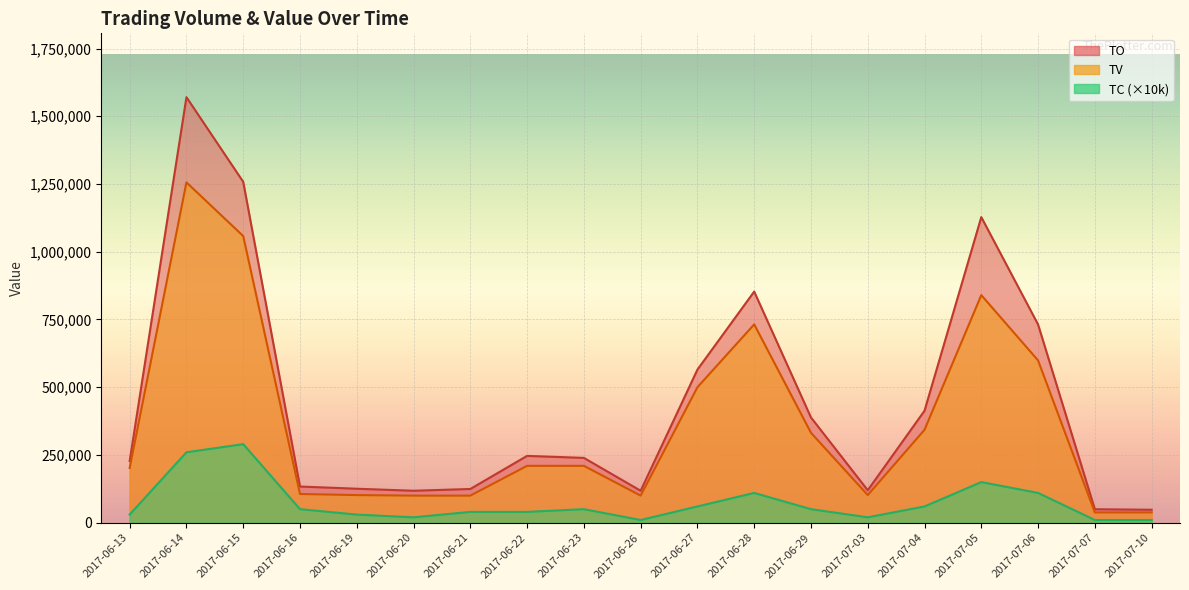

At how many categories does at least one series exceed 458383?

6